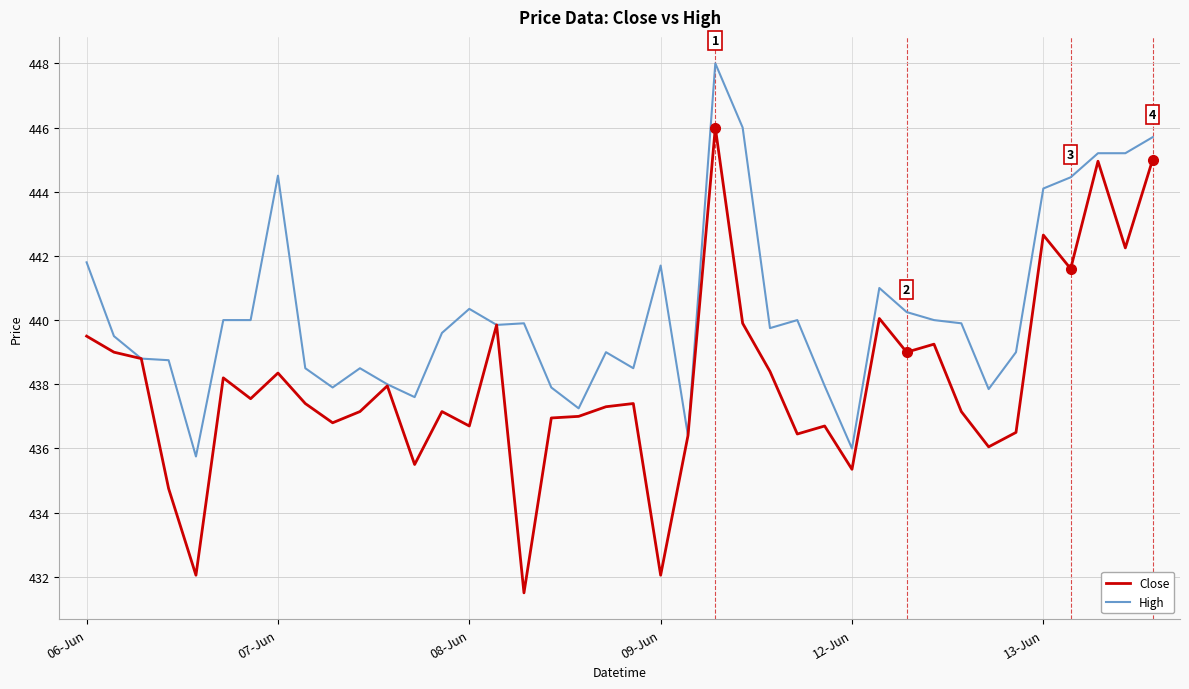

List the series in order of their overall mean, highest first.

High, Close